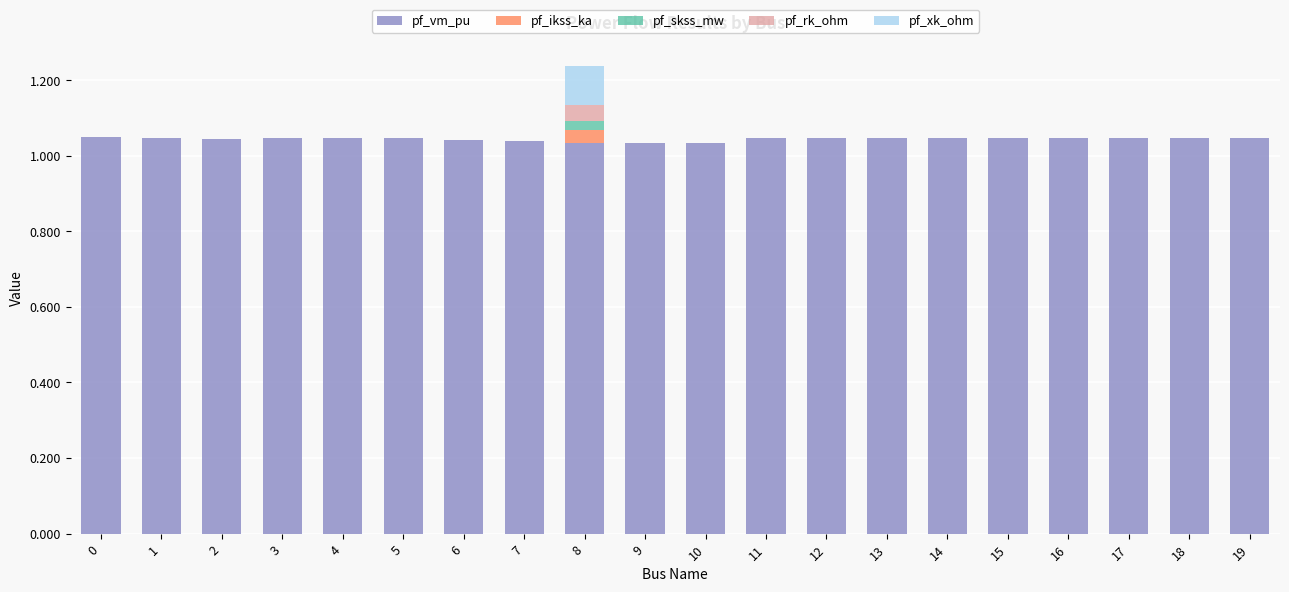

Does the chart contain stacked bars?

Yes